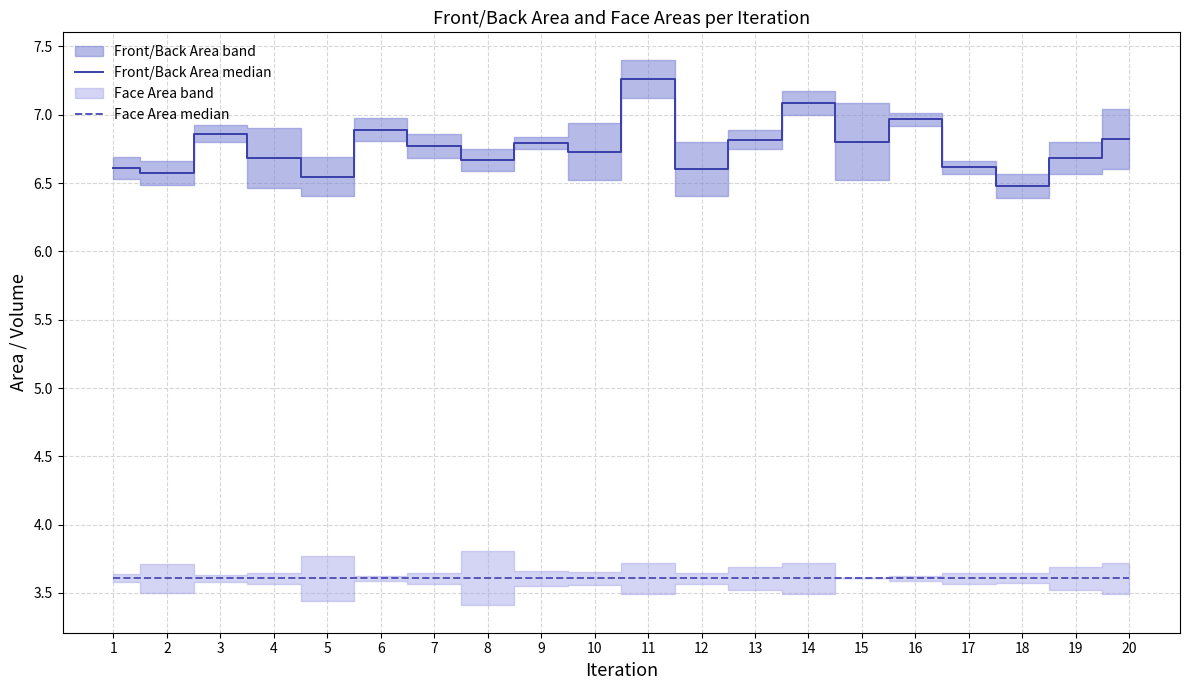

What is the value of the Face Area median point at the 8th from the left?

3.6